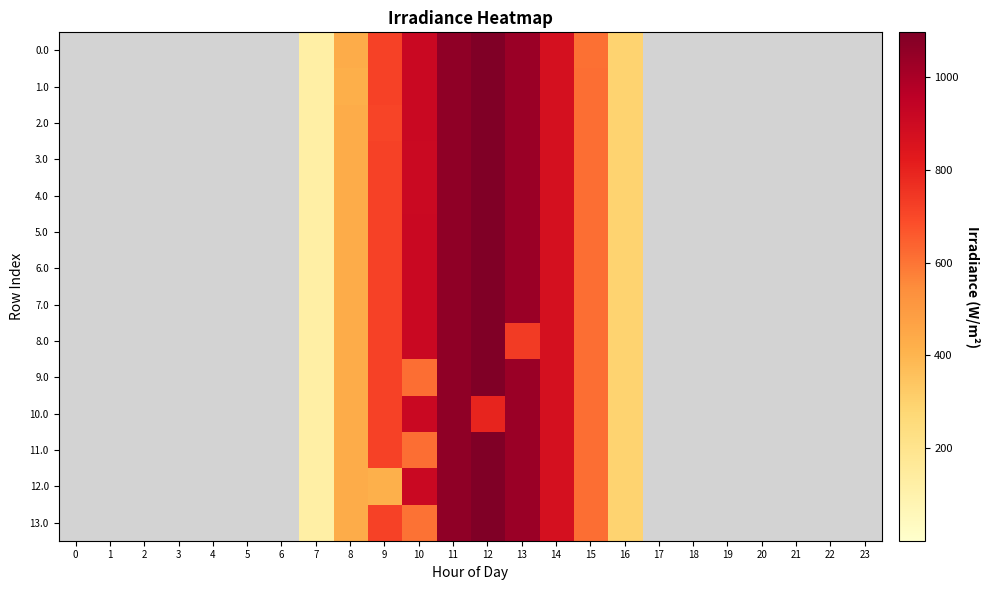

What is the greatest value displayed?

1096.7